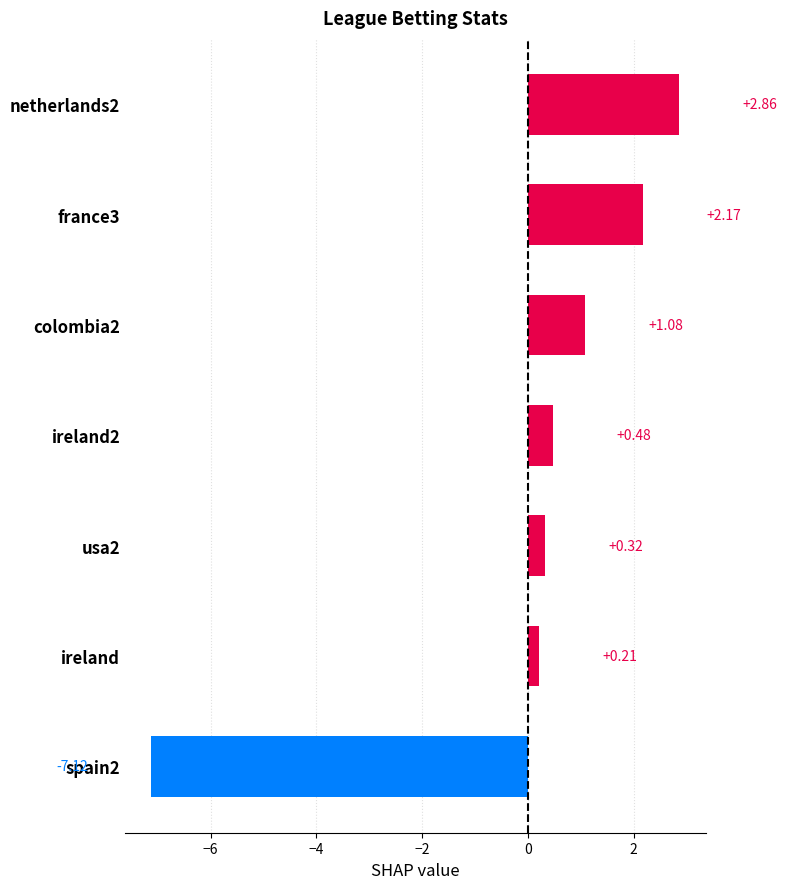

Rank the categories by value from lowest to highest.

spain2, ireland, usa2, ireland2, colombia2, france3, netherlands2